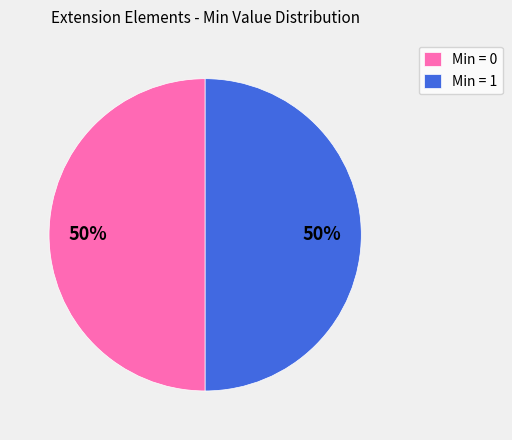

The Min = 0 slice represents 50% of the pie. True or false?

True